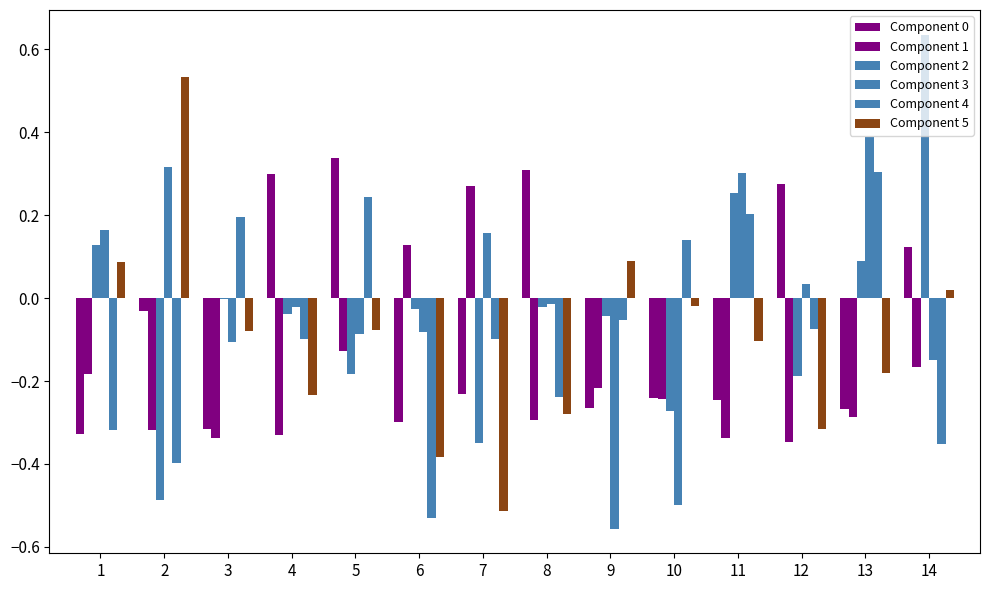

How many values in the Component 0 series exceed 0?

5